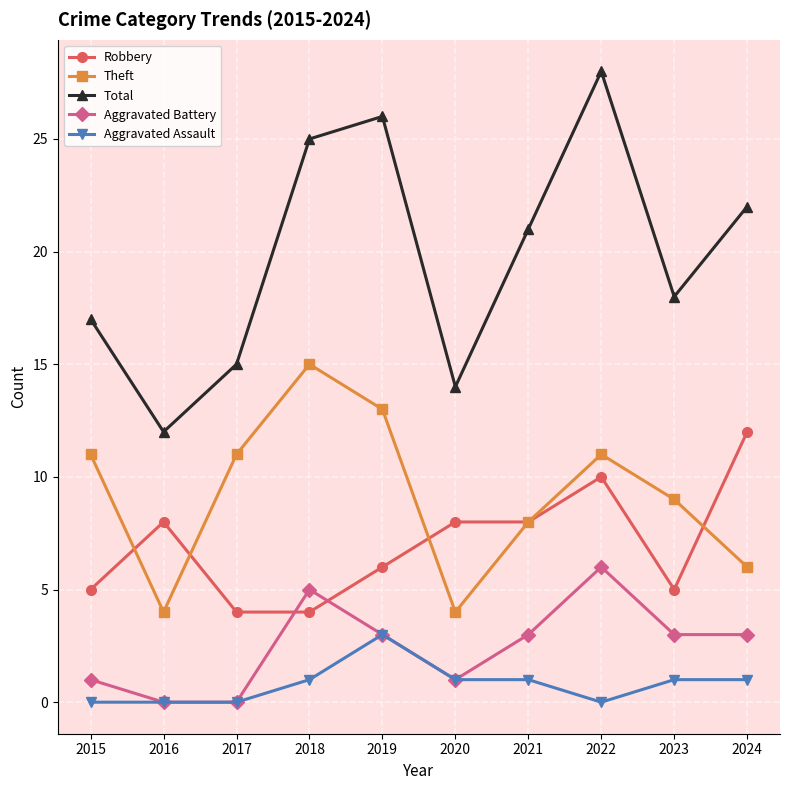

What is the difference between the maximum and minimum values in the Aggravated Battery series?

6